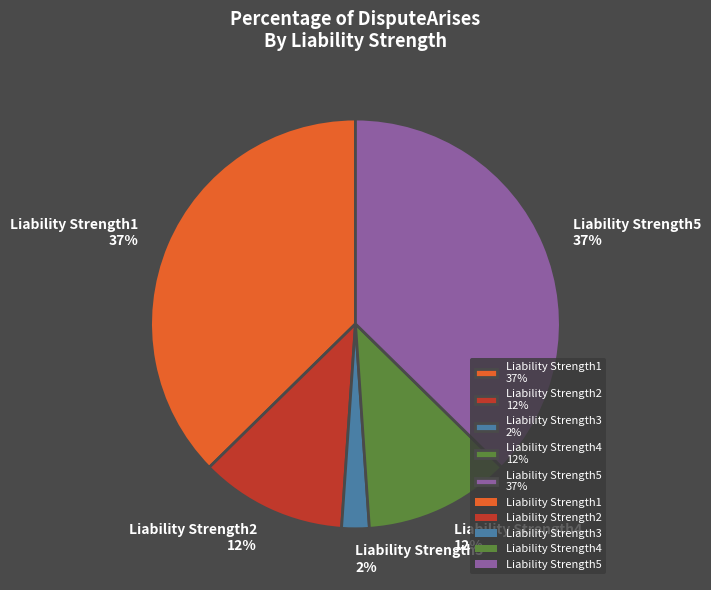

To the nearest percent, what portion does Liability Strength2 represent?

12%